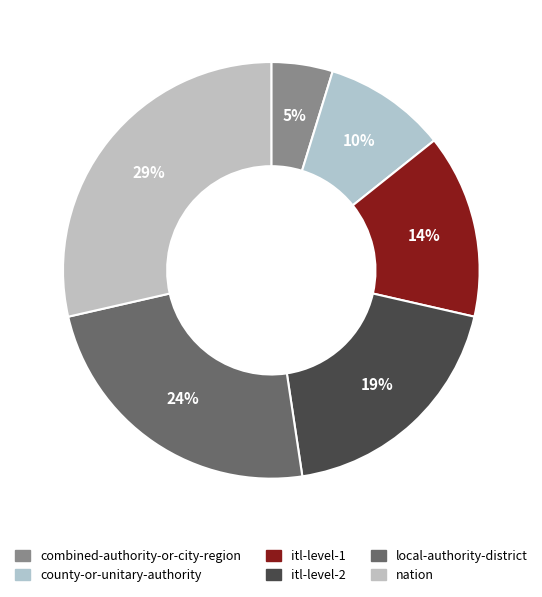

To the nearest percent, what portion does itl-level-1 represent?

14%